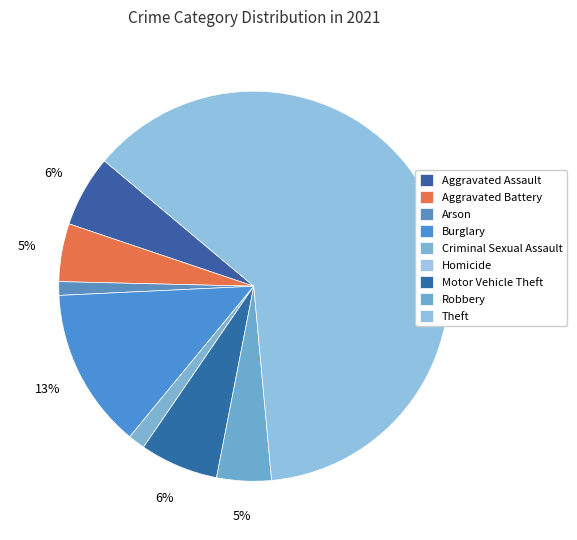

What is the change in value from Arson to Burglary?

+43